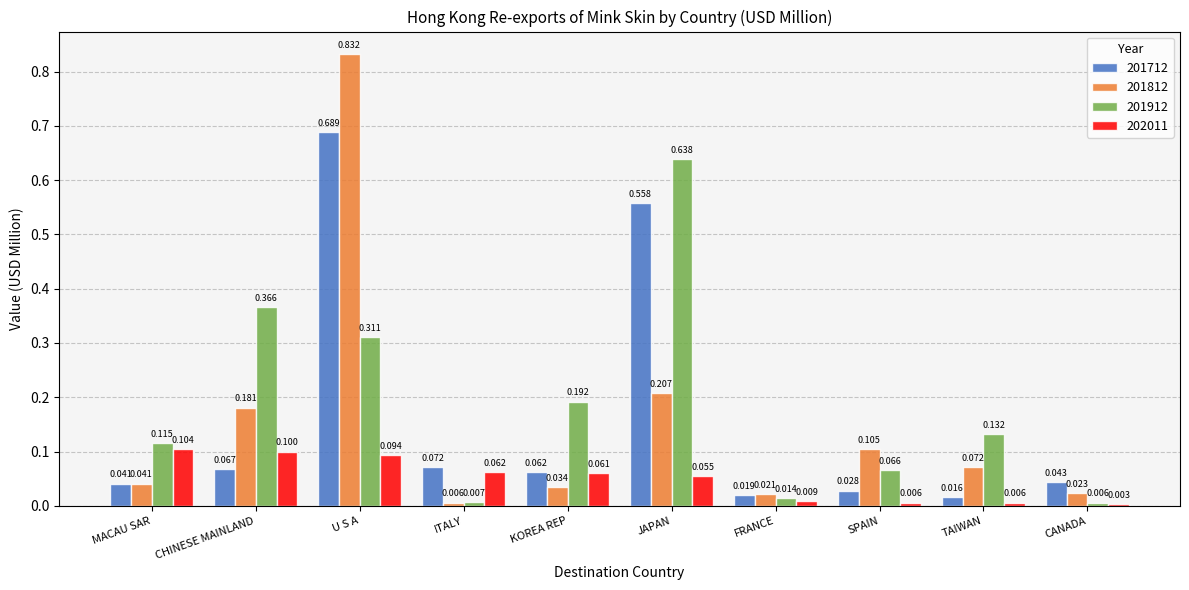

At which label does 201812 reach its peak?

U S A